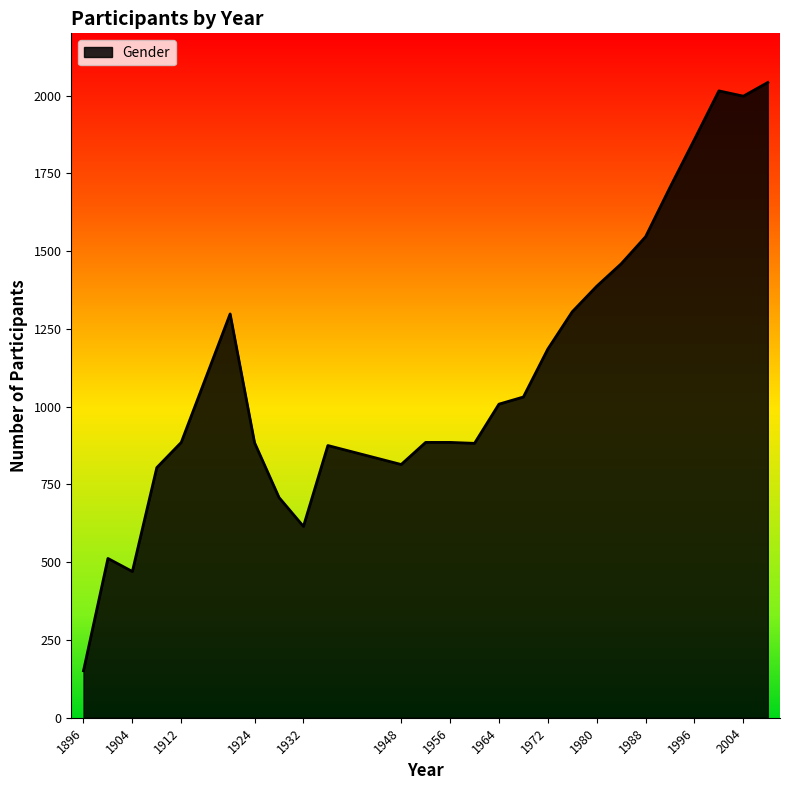

What is the greatest value displayed?

2042